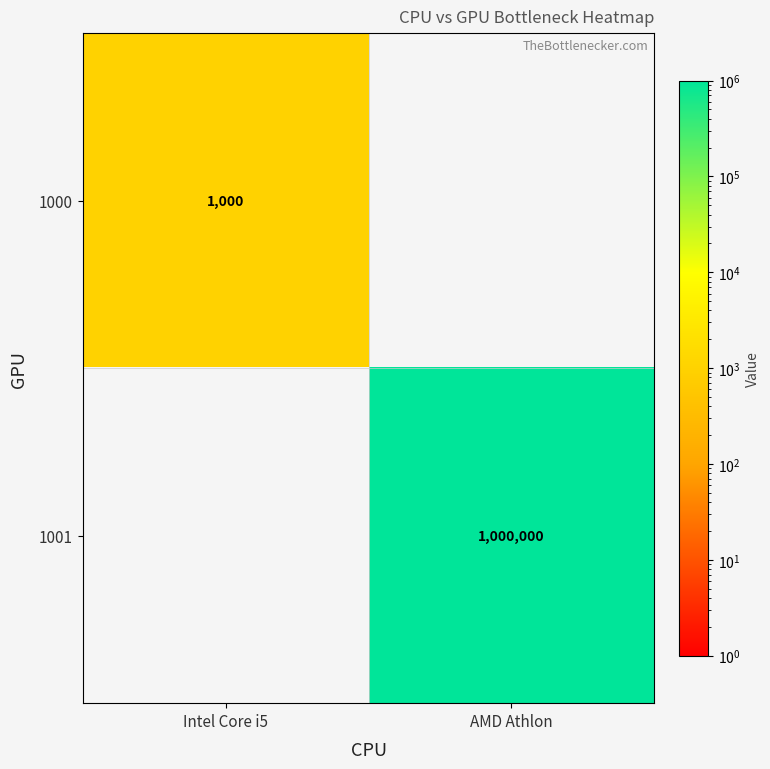

The value of 1000 at Intel Core i5 is 1610. True or false?

False